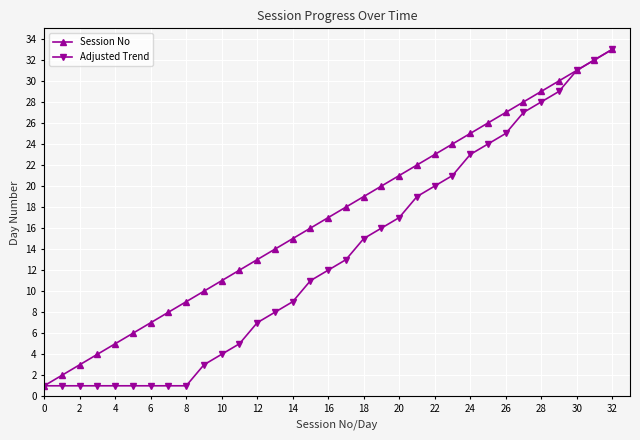

Rank the series by their average value, from highest to lowest.

Session No, Adjusted Trend